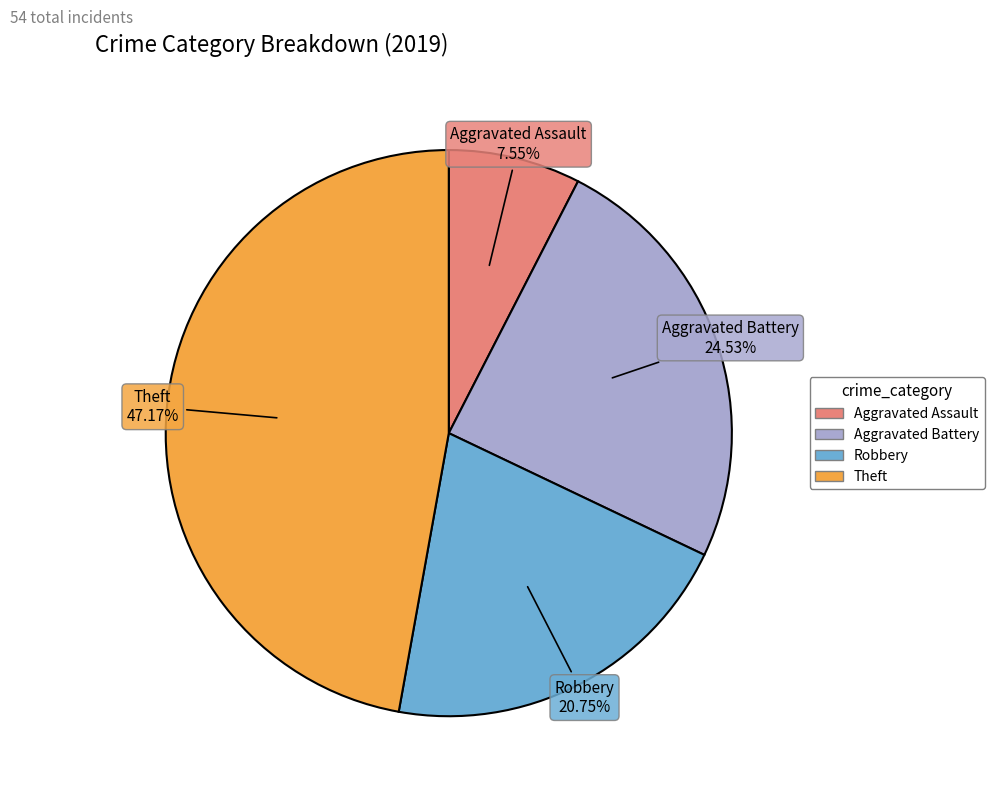

Is there any slice that represents more than half of the pie?

No